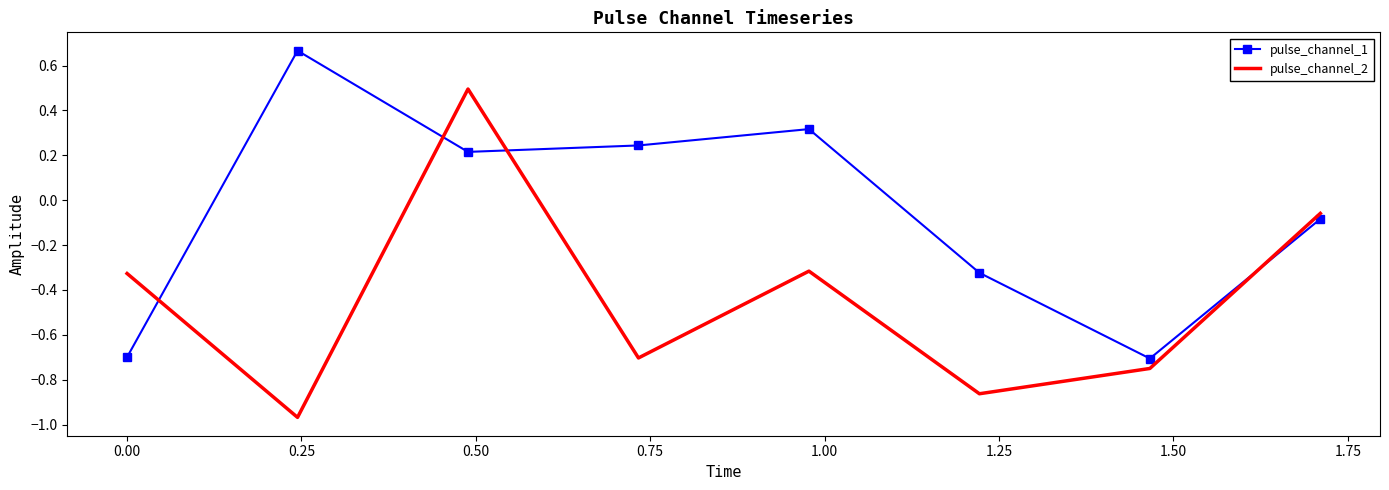

True or false: pulse_channel_2 and pulse_channel_1 cross at least once.

True